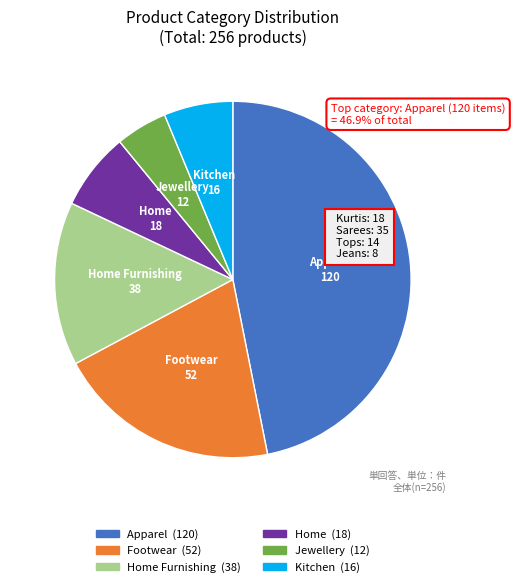

Is there a majority slice in this chart?

No